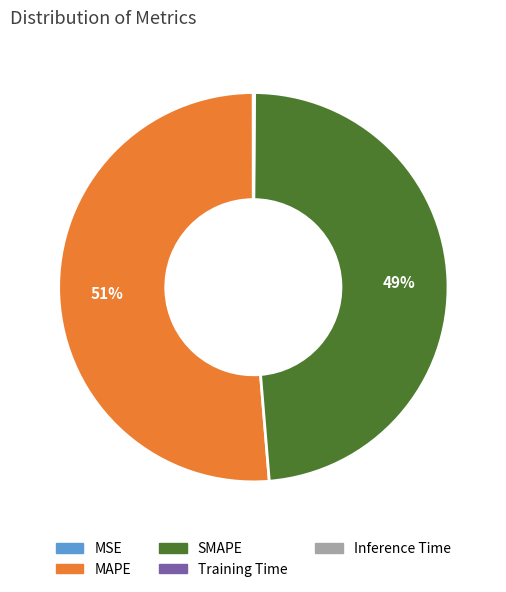

To the nearest percent, what is the average slice percentage?

20%